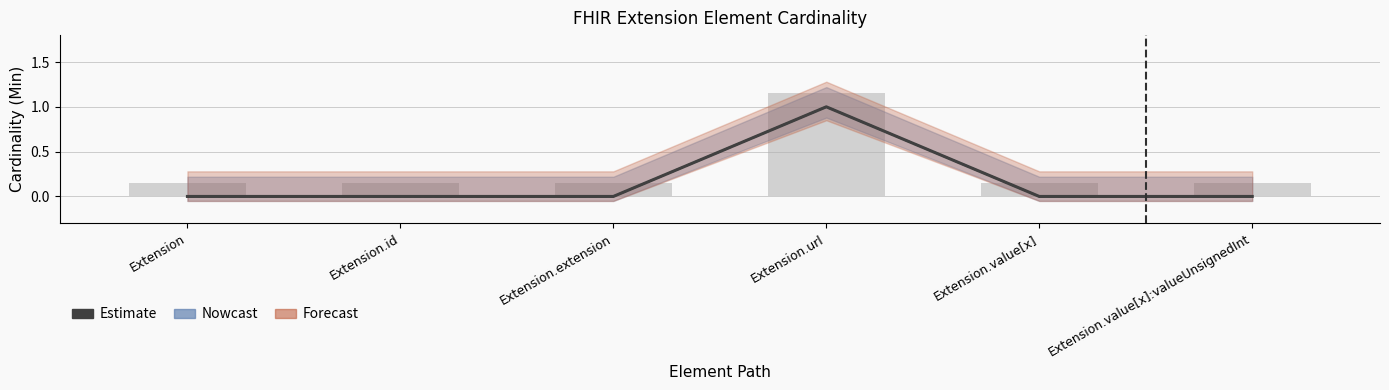

How many groups of bars are there?

6